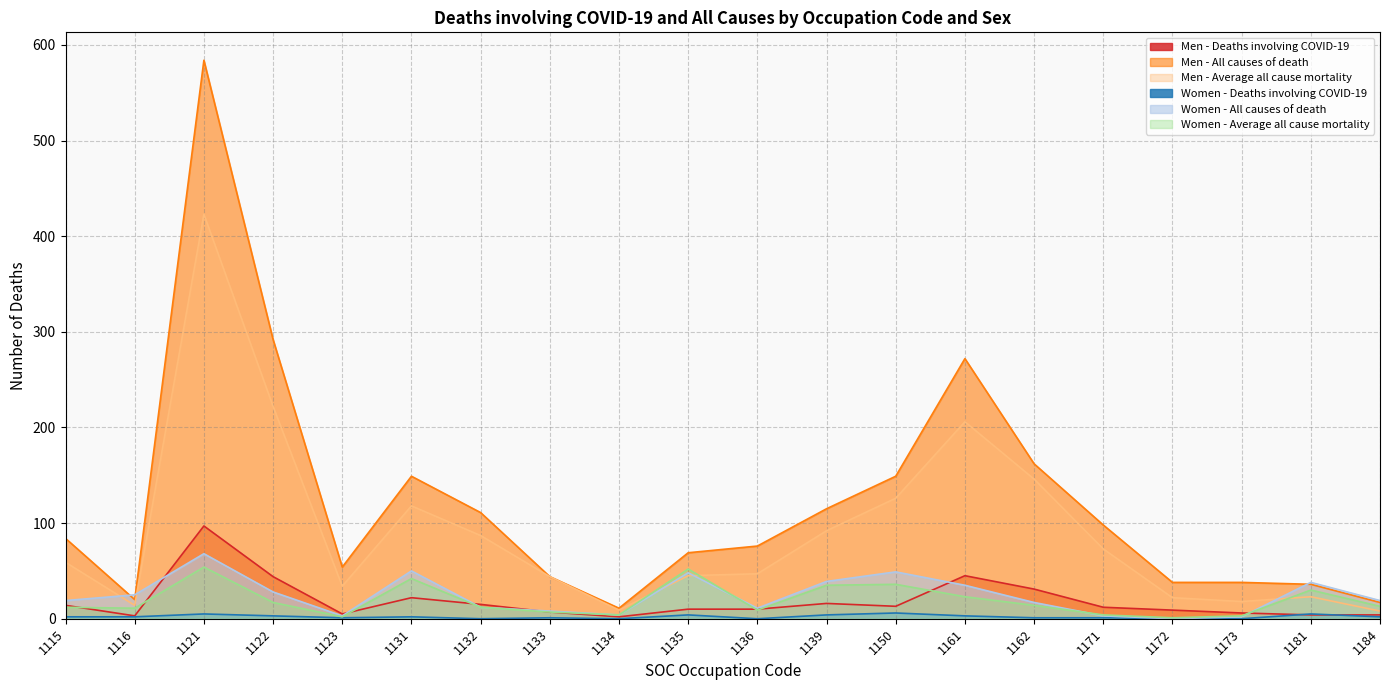

What is the maximum value shown in the chart?

584